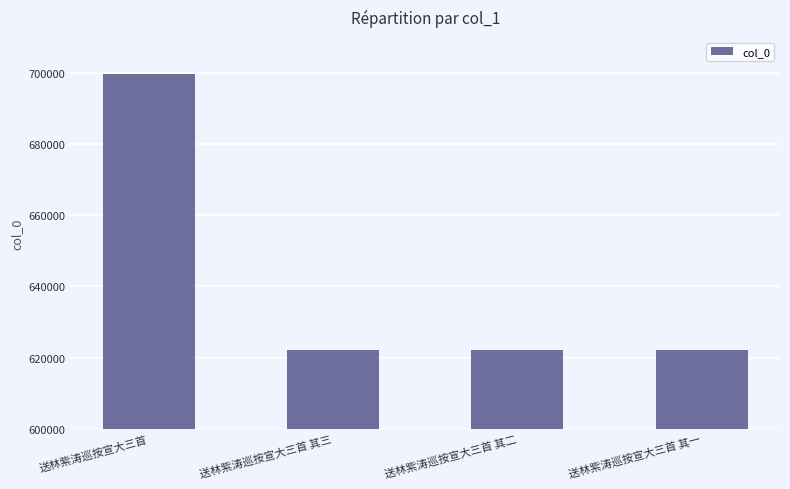

Is it true that the value at 送林紫涛巡按宣大三首 其二 is 172194?

False